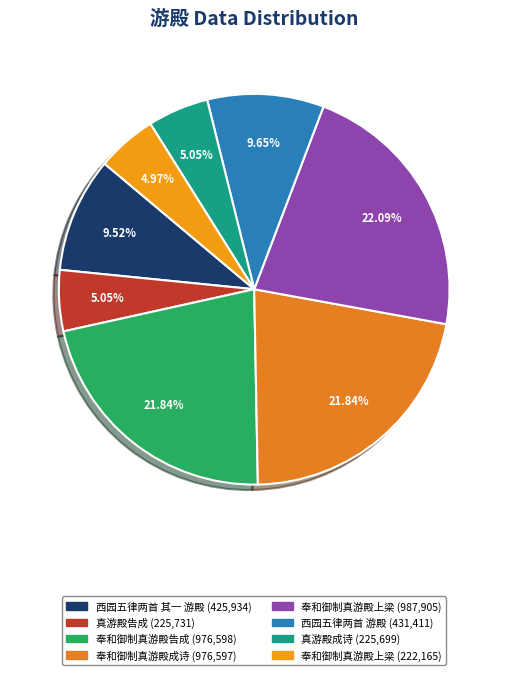

What is the smallest slice in the pie chart?

奉和御制真游殿上梁